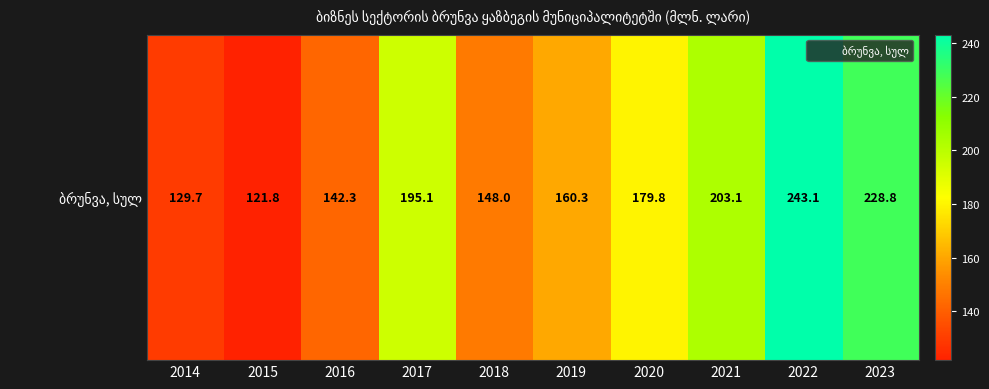

Count the number of categories in the chart.

10